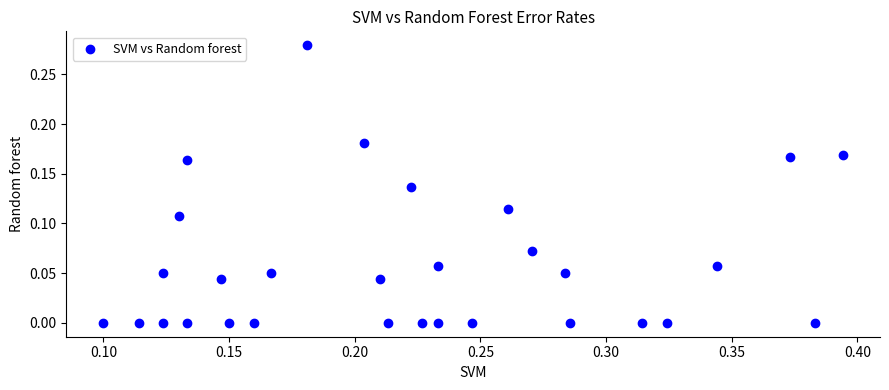

How many points are shown in the scatter plot?

30